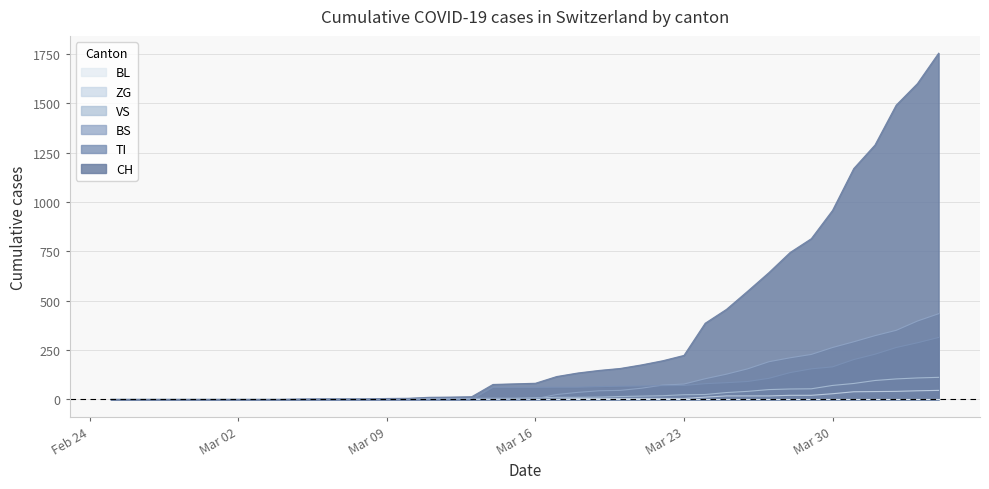

What is the sum of all TI values?

2762